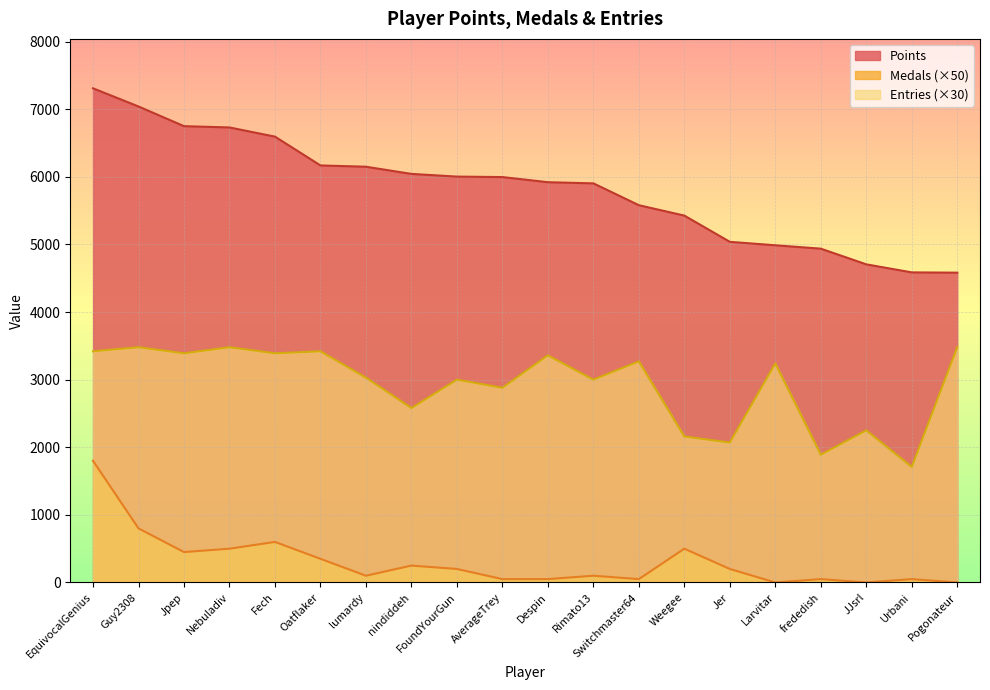

What is the difference between the Medals values at FoundYourGun and Urbani?

150